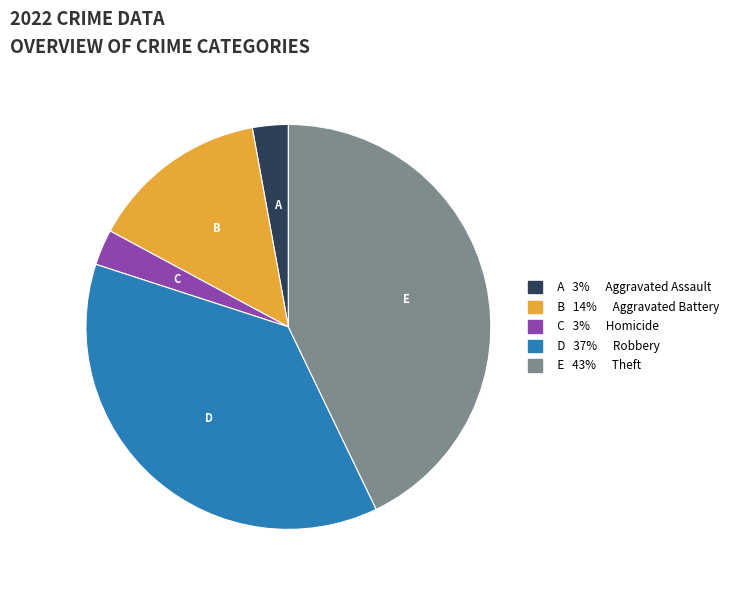

Is there any slice that represents more than half of the pie?

No